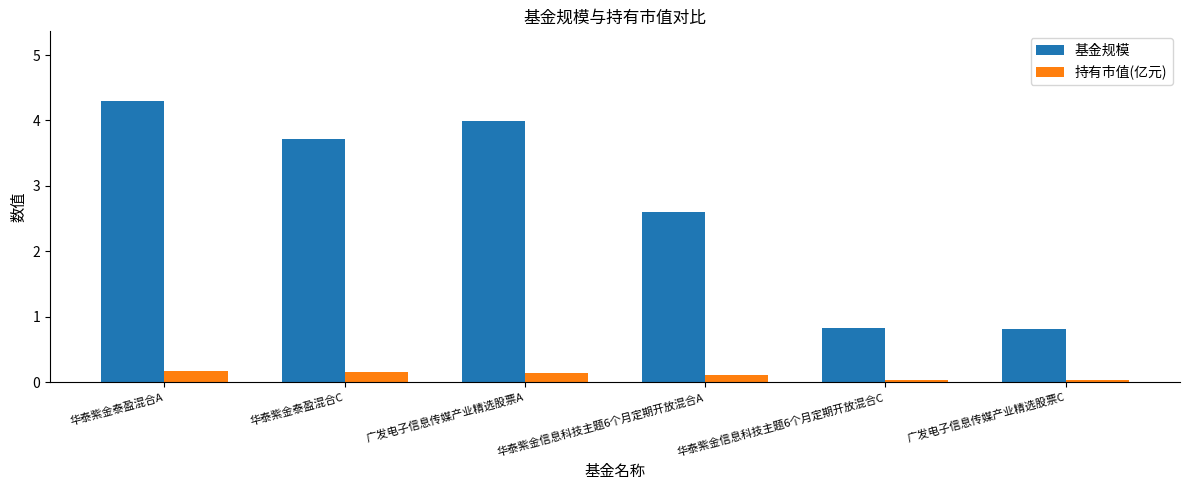

Is the value of 基金规模 at 华泰紫金泰盈混合A greater than the value of 持有市值(亿元) at 华泰紫金泰盈混合A?

Yes